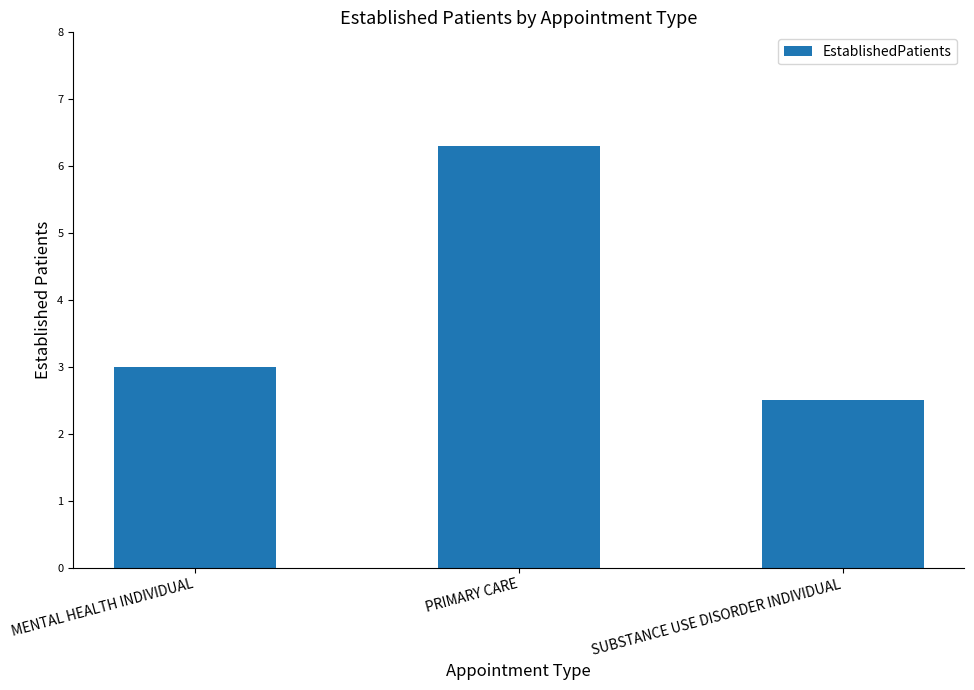

How many data points are less than 3?

1